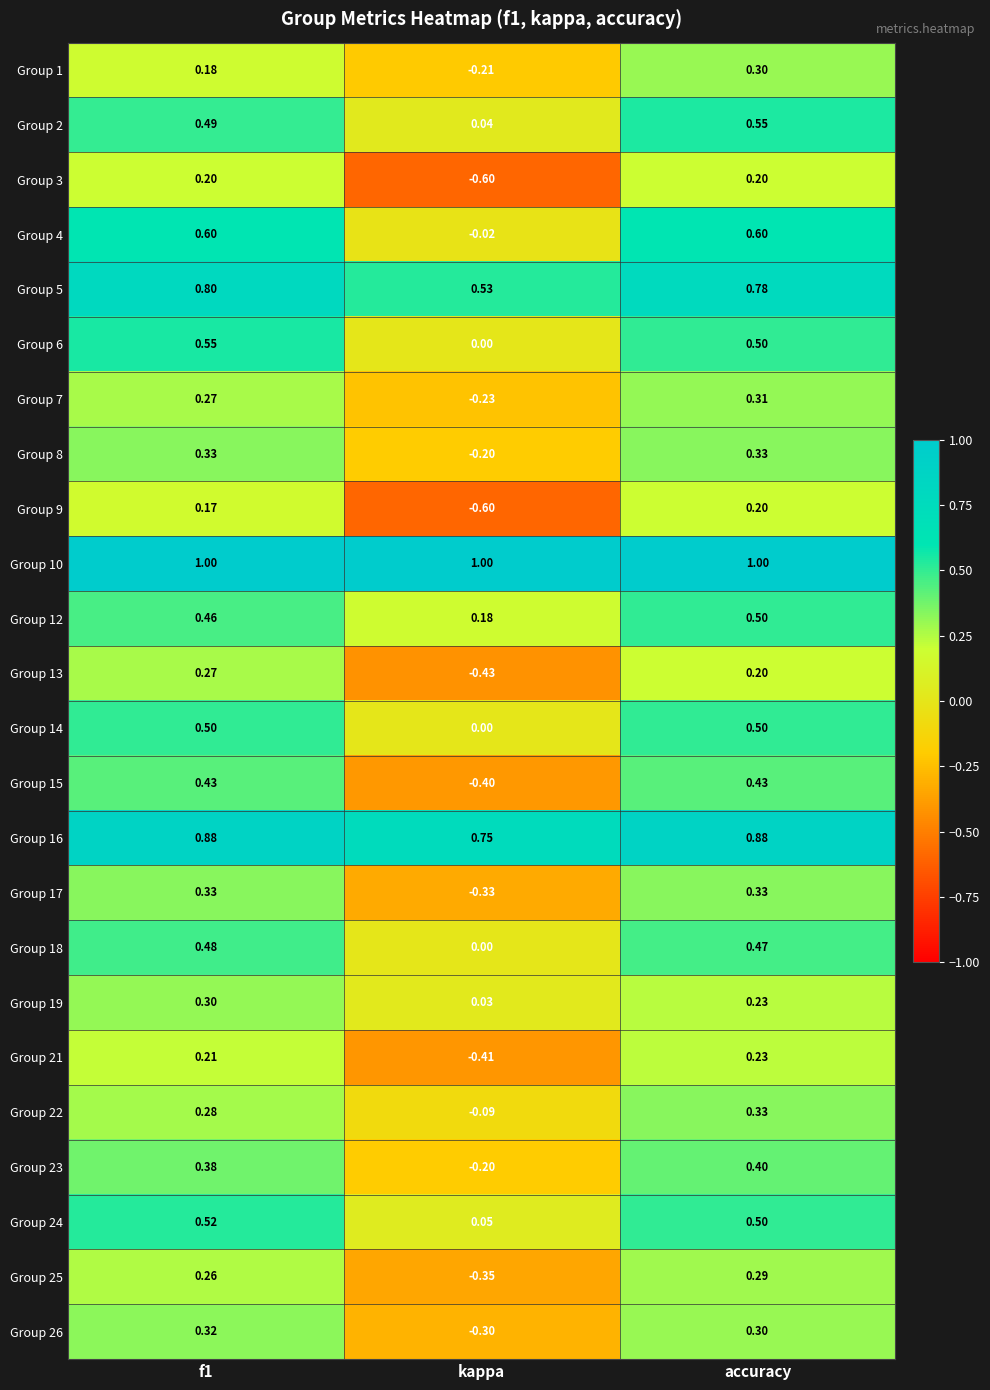

At which category does the chart reach its minimum across all series?

kappa